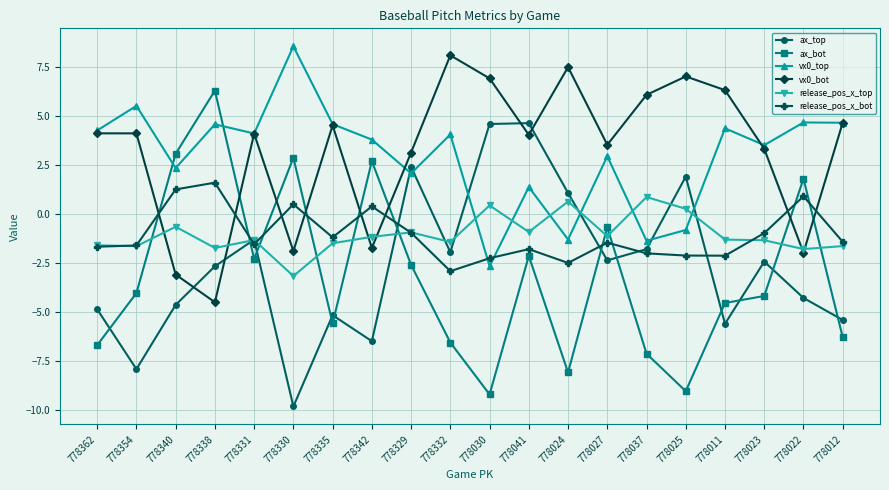

How many distinct data groups are displayed?

6